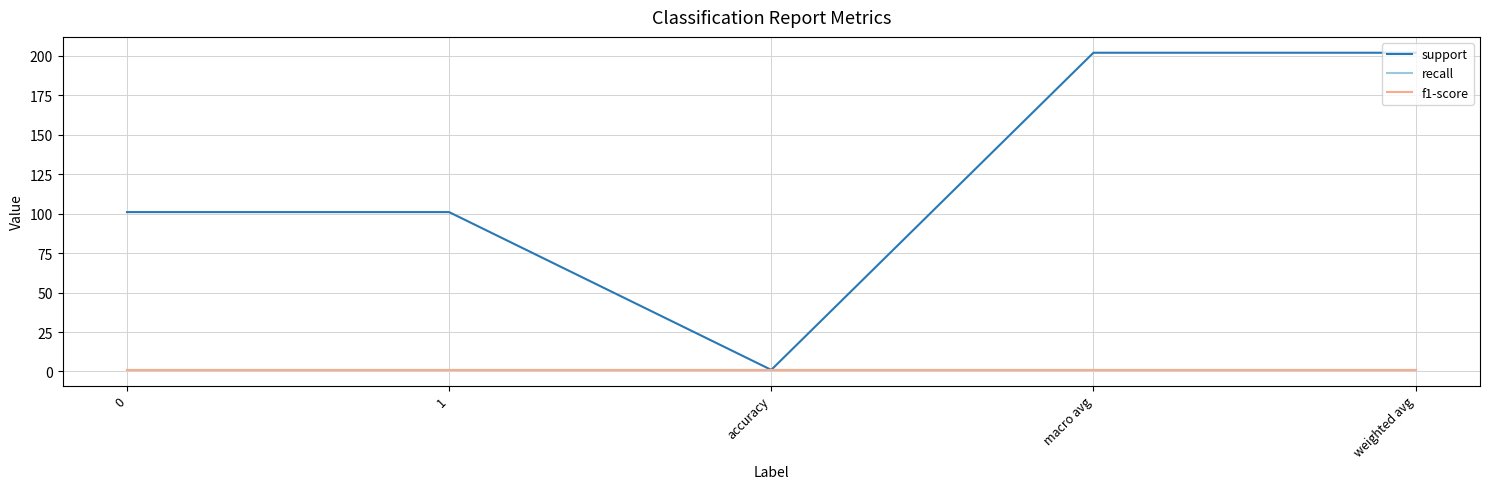

Is this an area chart (filled region under the line)?

No